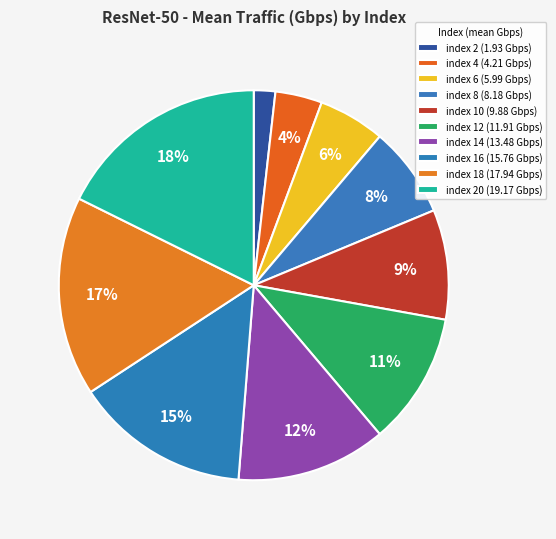

How many segments does this pie chart have?

10